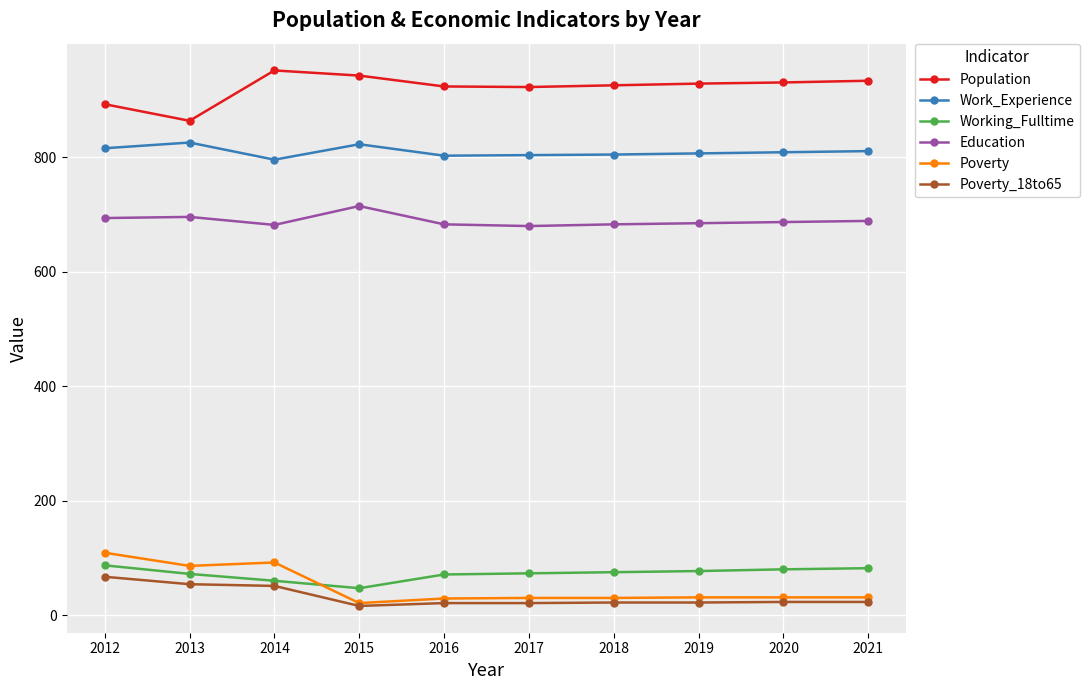

How many lines are shown in the chart?

6